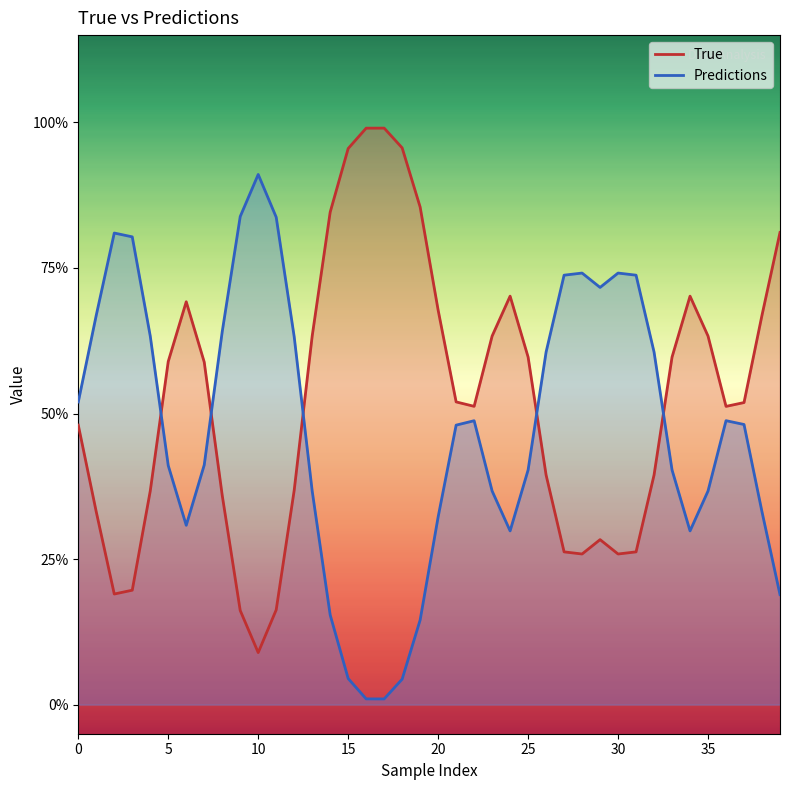

What are all the series names shown in the legend?

True, Predictions